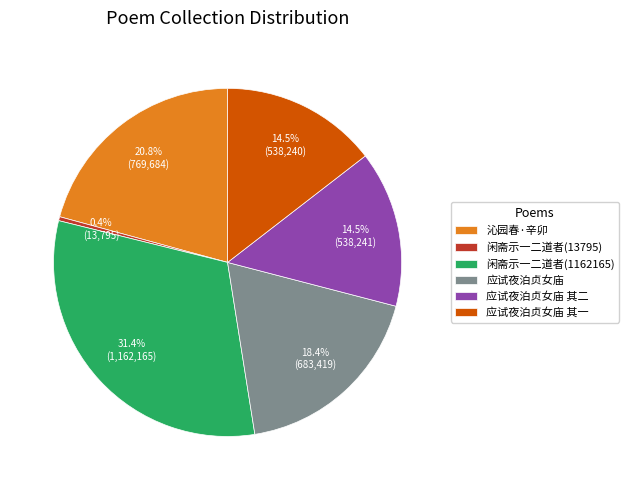

Is there any slice that represents more than half of the pie?

No